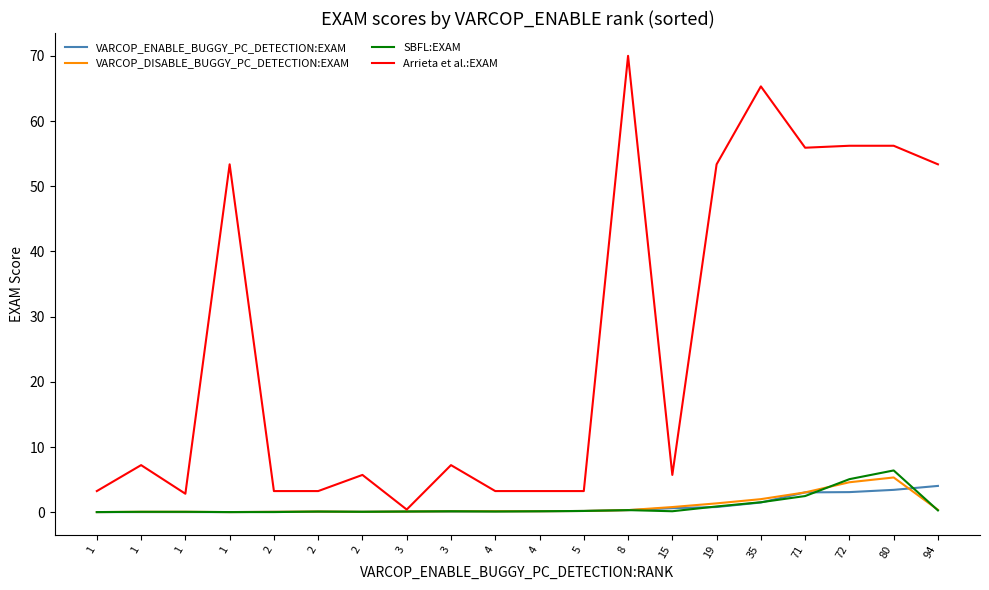

List the series in order of their peak value, lowest first.

VARCOP_ENABLE_BUGGY_PC_DETECTION:EXAM, VARCOP_DISABLE_BUGGY_PC_DETECTION:EXAM, SBFL:EXAM, Arrieta et al.:EXAM